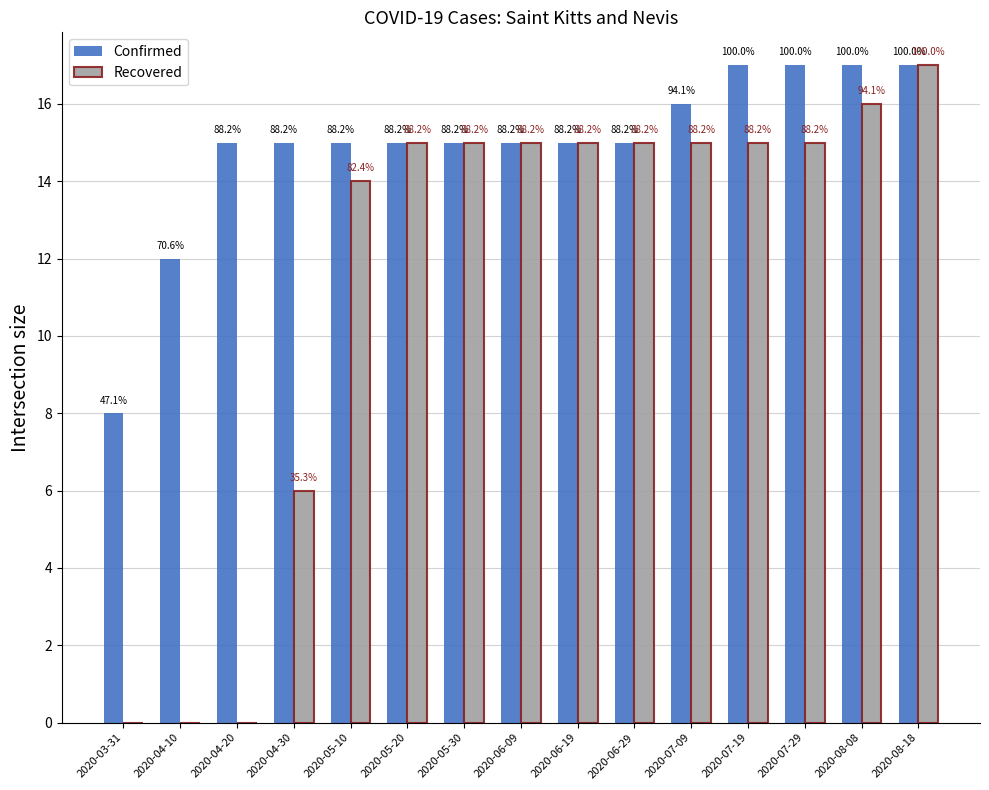

Which series has the widest spread of values?

Recovered